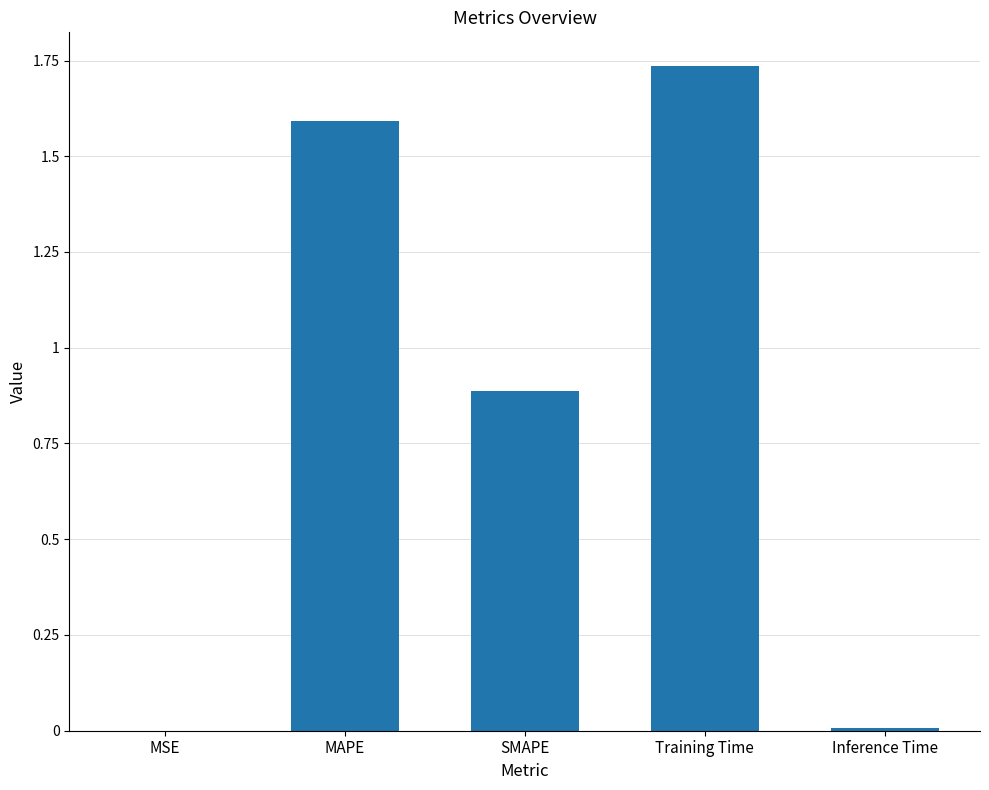

Which label corresponds to the largest value in the chart?

Training Time